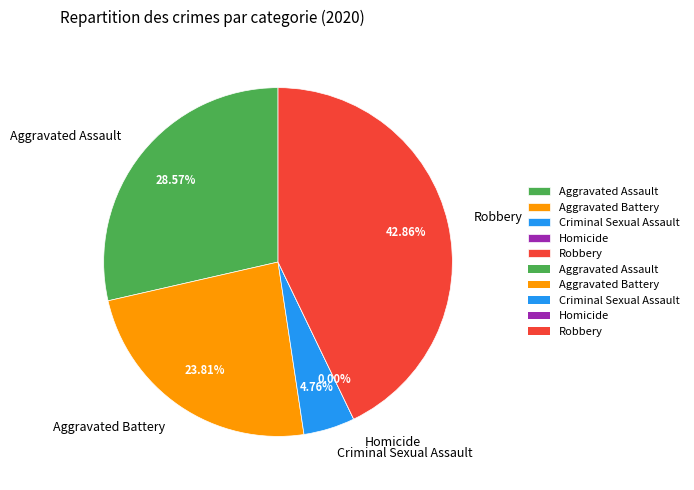

True or false: Criminal Sexual Assault accounts for 5% of the total.

True